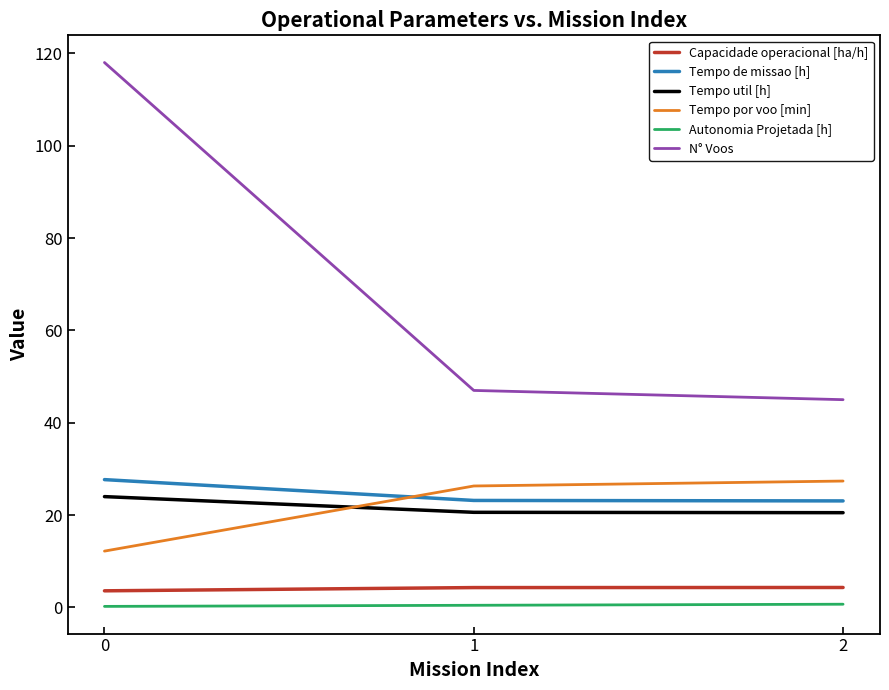

What are all the series names shown in the legend?

Capacidade operacional [ha/h], Tempo de missao [h], Tempo util [h], Tempo por voo [min], Autonomia Projetada [h], N° Voos